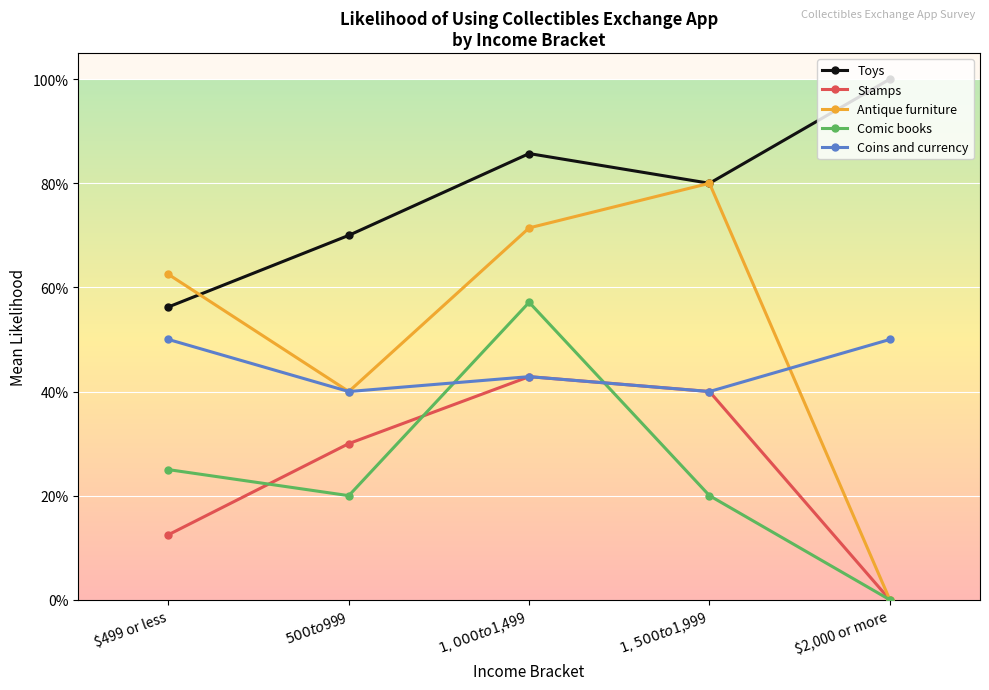

Is this an area chart (filled region under the line)?

No